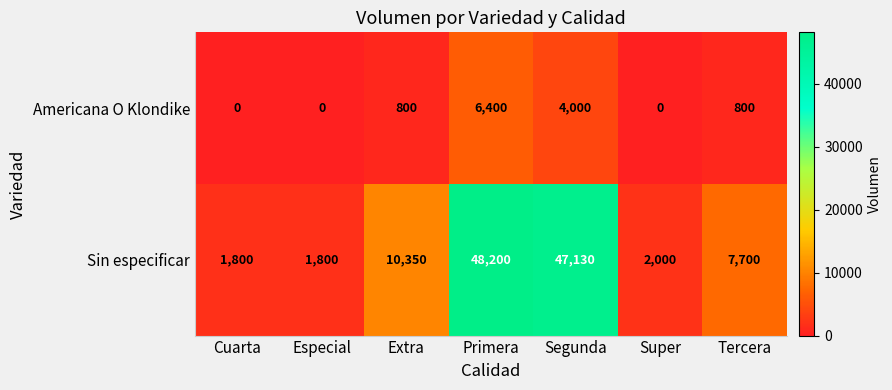

Rank the series at Extra from highest to lowest value.

Sin especificar, Americana O Klondike